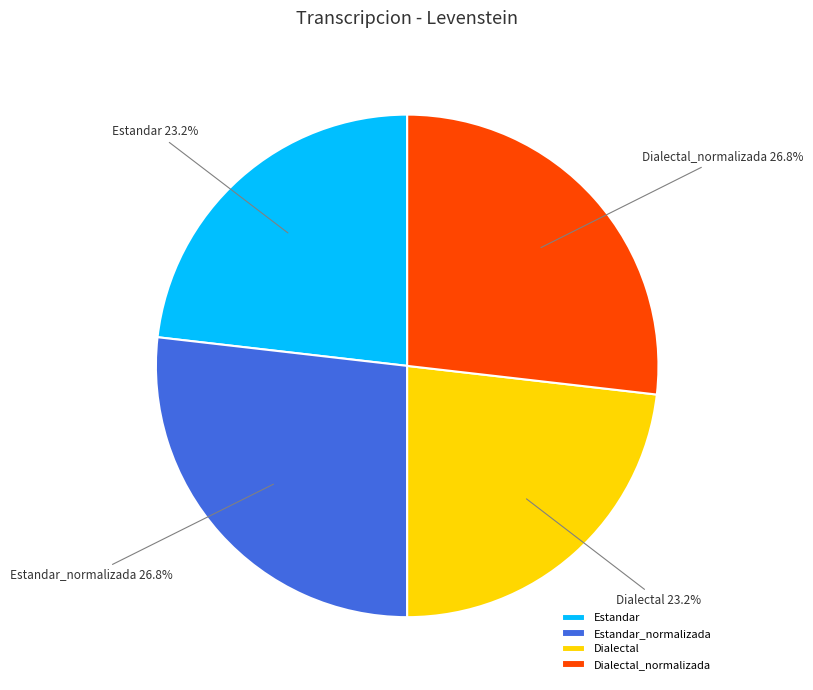

What percentage is NOT represented by Dialectal_normalizada?

73.2%